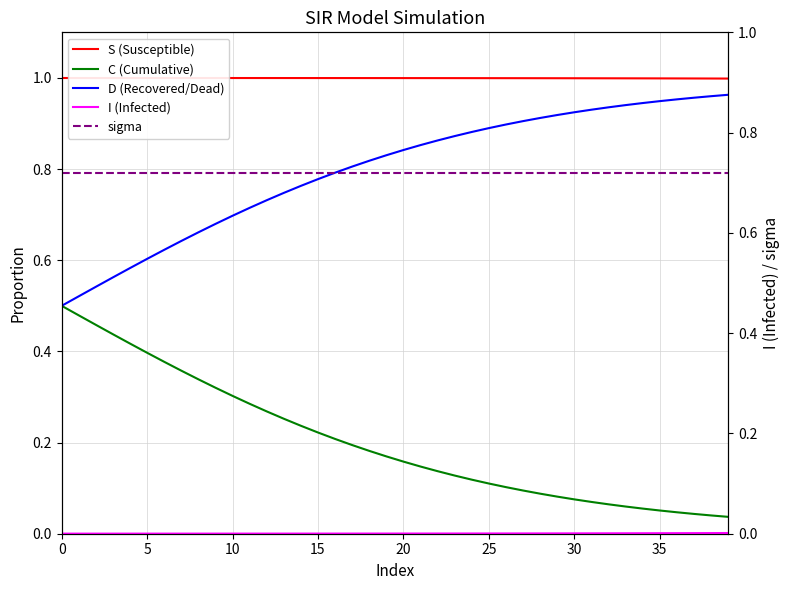

What is the value of the C (Cumulative) point at the 17th from the left?

0.2